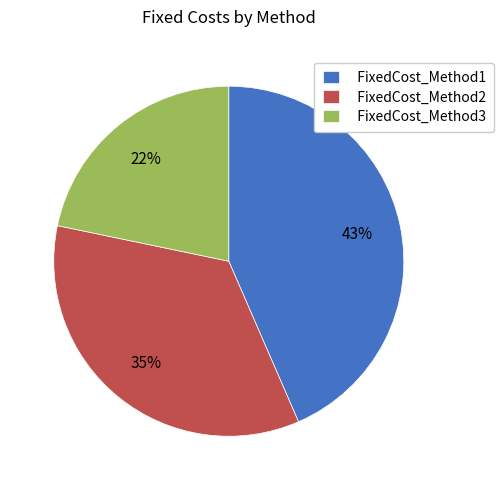

True or false: FixedCost_Method1 accounts for 43% of the total.

True